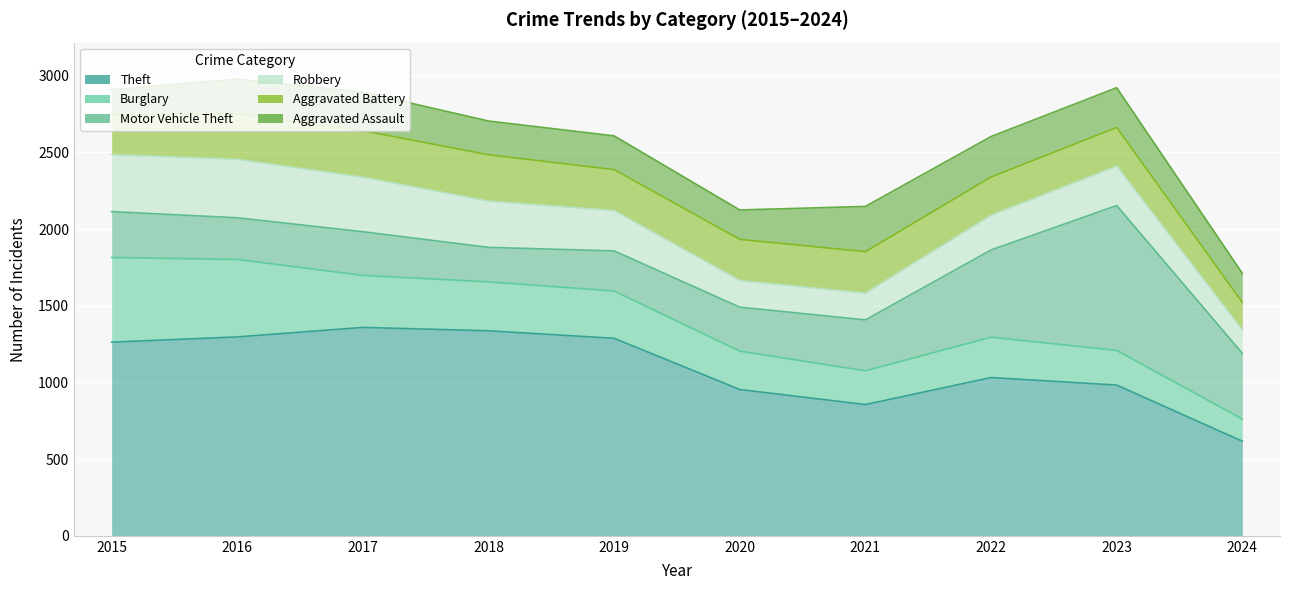

In Motor Vehicle Theft, how many points are higher than both neighbors (excluding endpoints)?

2